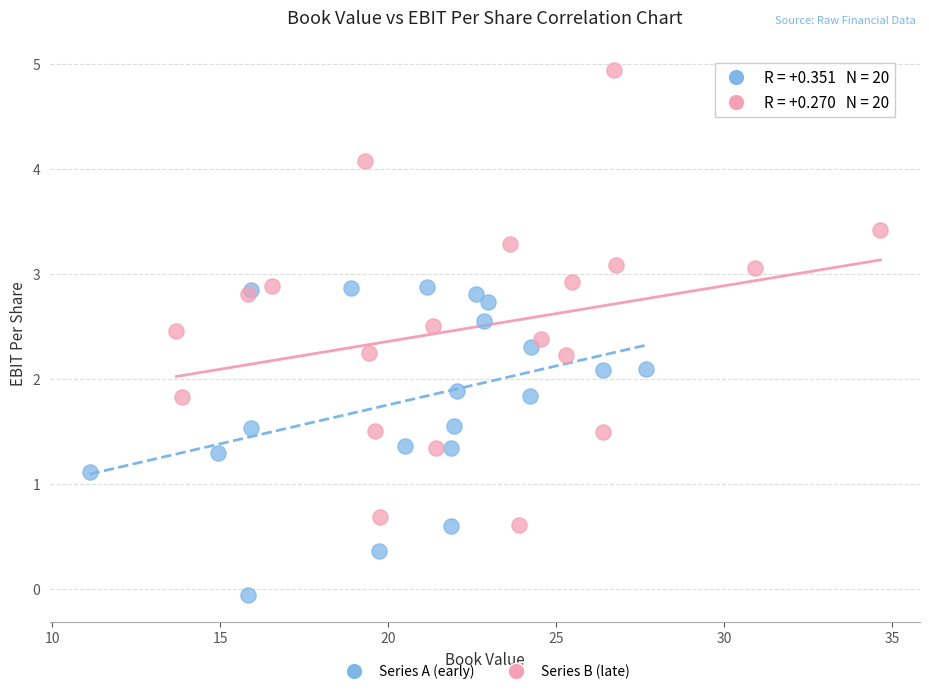

Which series has the widest spread of Y values?

Series B (late)